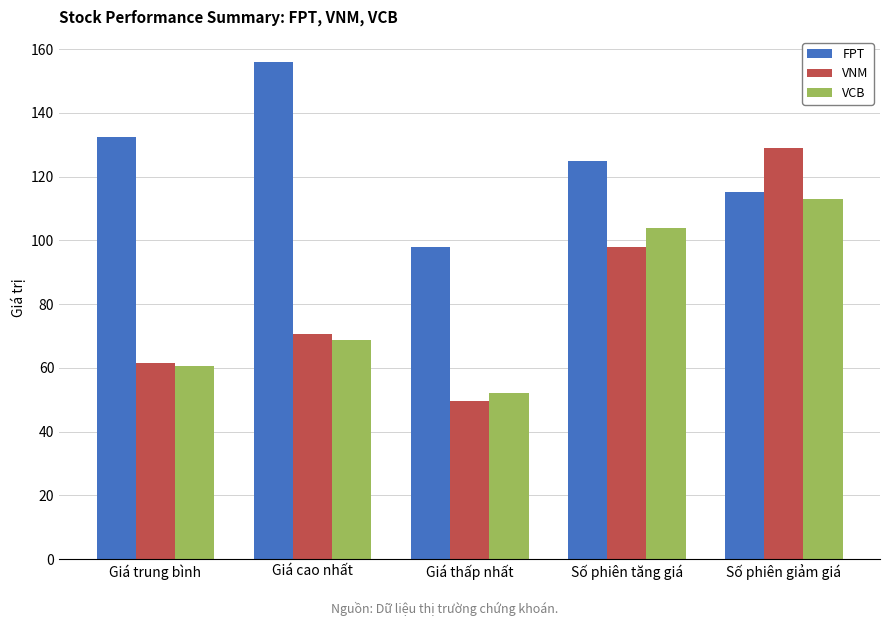

True or false: VNM has a value of 77.8 at Số phiên giảm giá.

False